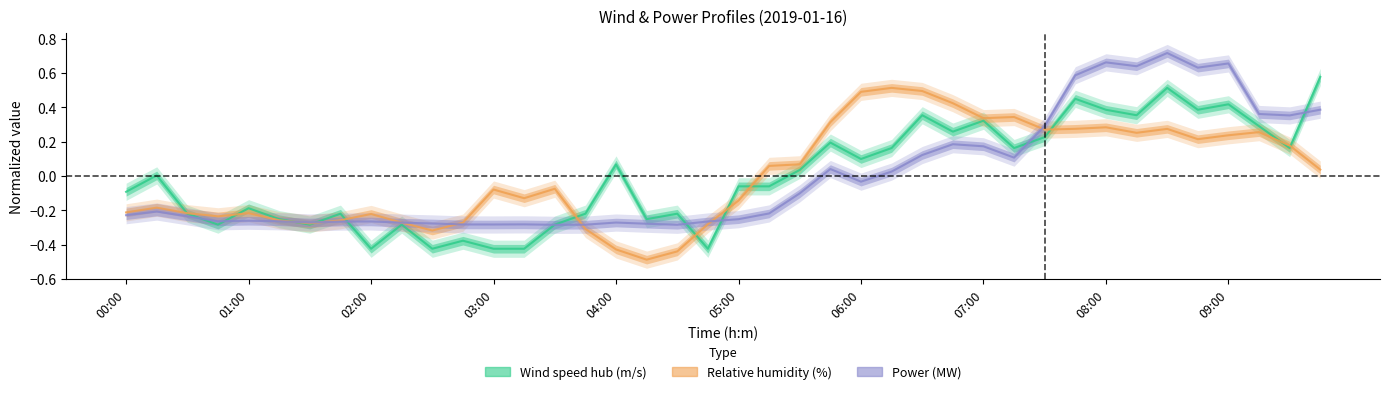

What value does the Relative humidity (%) series have at 00:45?

-0.2